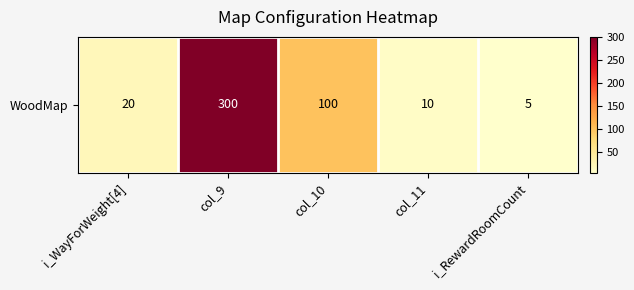

Reading left to right, list all the values displayed in this chart.

i_WayForWeight[4]=20	col_9=300	col_10=100	col_11=10	i_RewardRoomCount=5